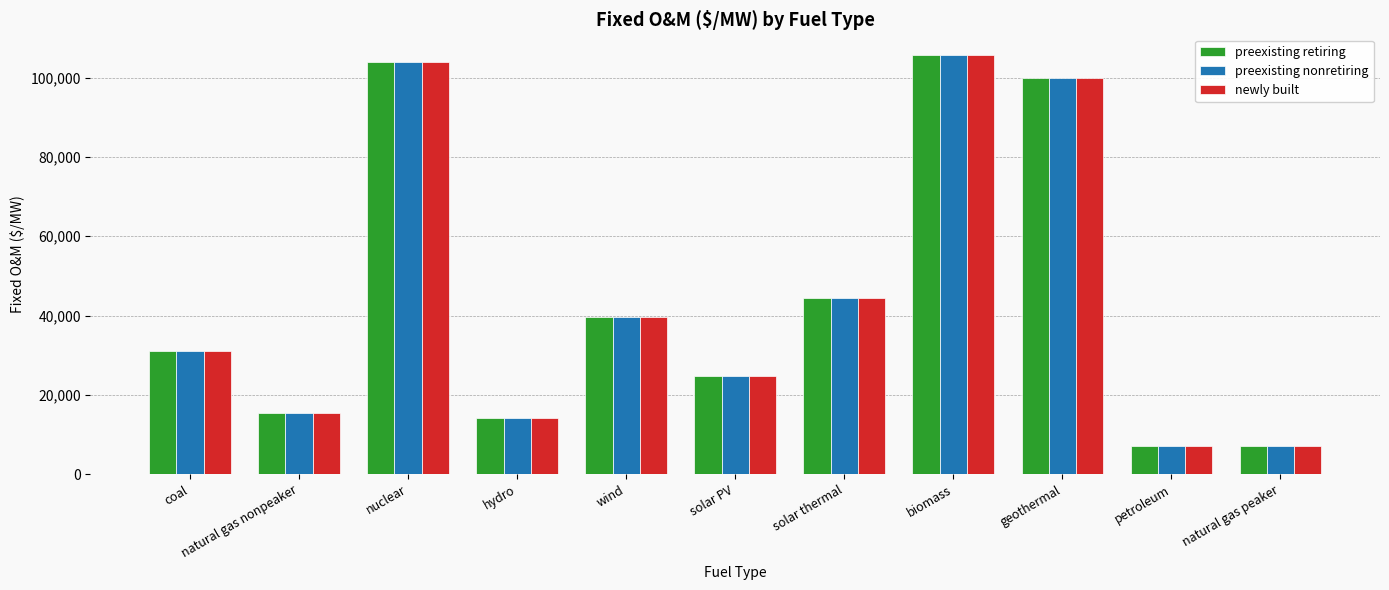

What are all the series names shown in the legend?

preexisting retiring, preexisting nonretiring, newly built